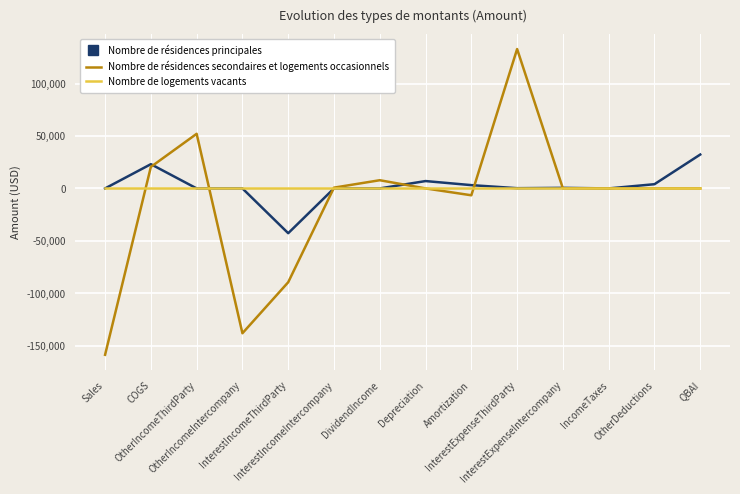

What is the lowest value of the Nombre de résidences secondaires et logements occasionnels series?

-158620.8